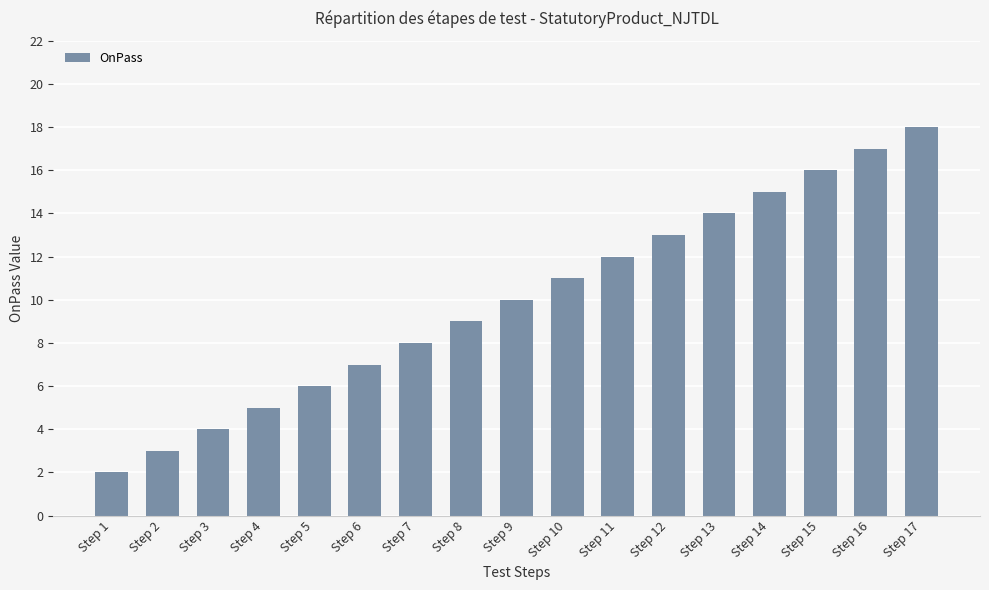

List the labels in order of value, largest first.

Step 17, Step 16, Step 15, Step 14, Step 13, Step 12, Step 11, Step 10, Step 9, Step 8, Step 7, Step 6, Step 5, Step 4, Step 3, Step 2, Step 1